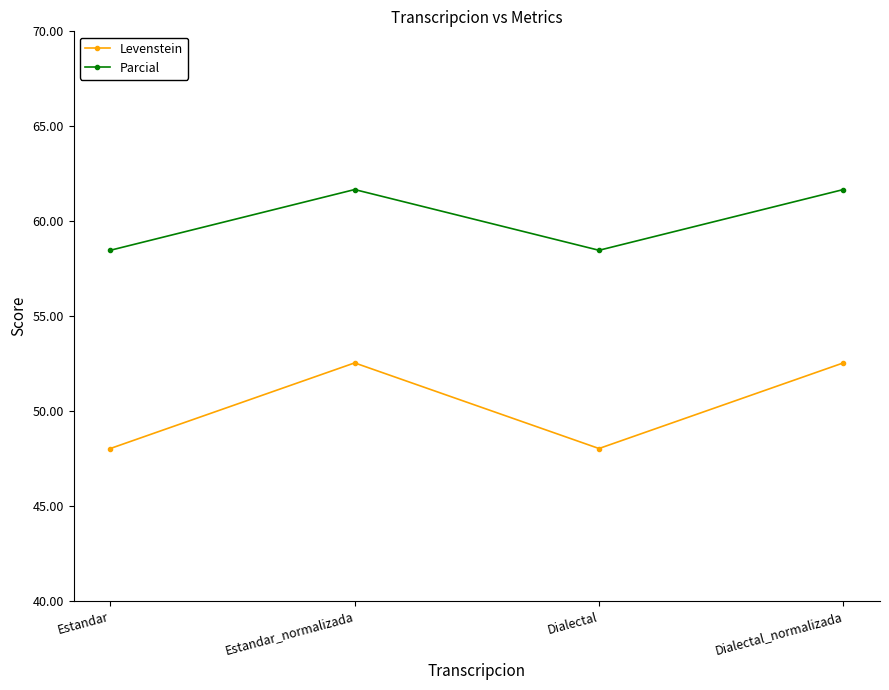

How many data points in Levenstein are less than 52?

2